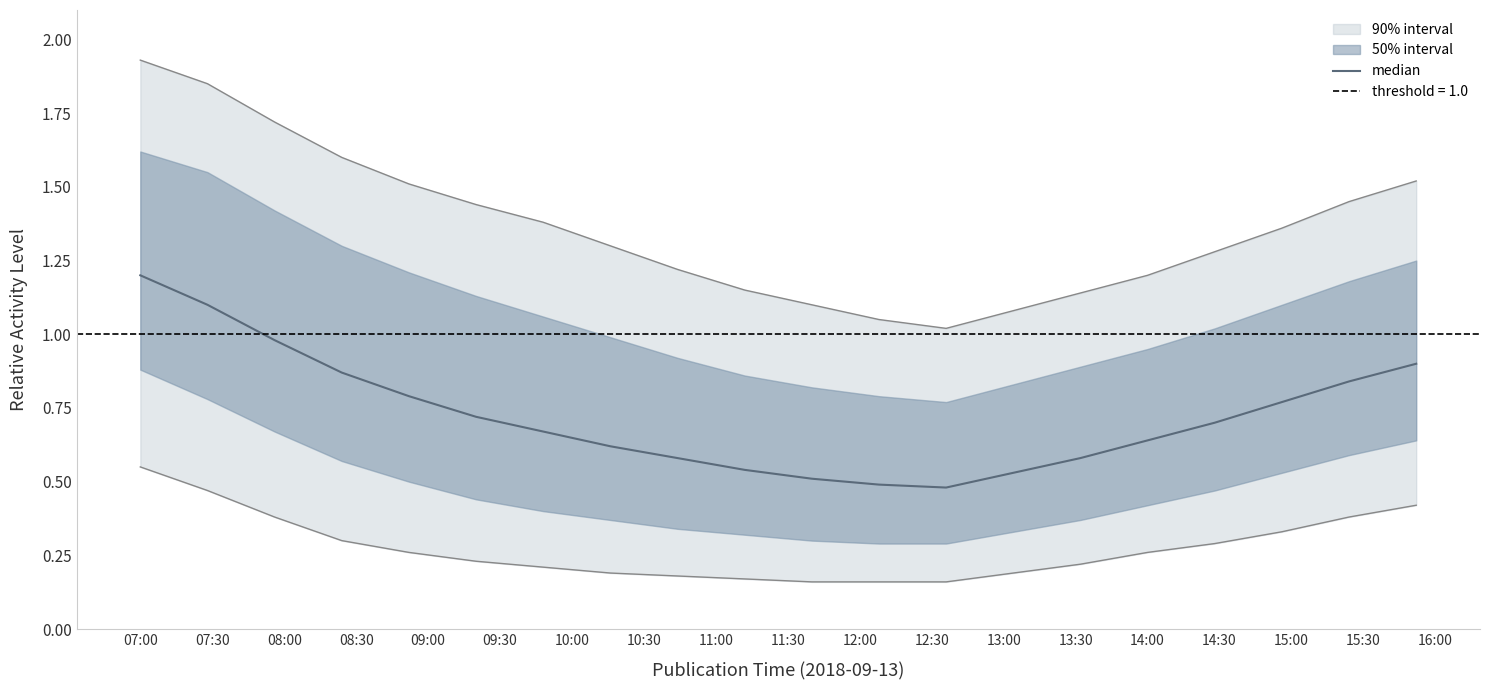

Does the chart display data point markers on the line(s)?

No